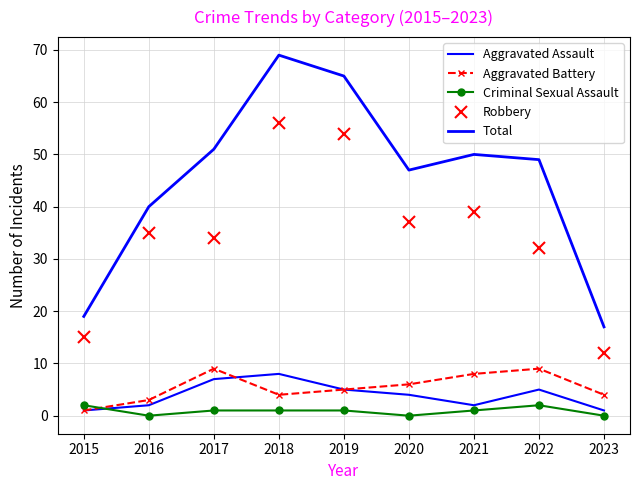

What is the difference between the Total values at 2019 and 2016?

25